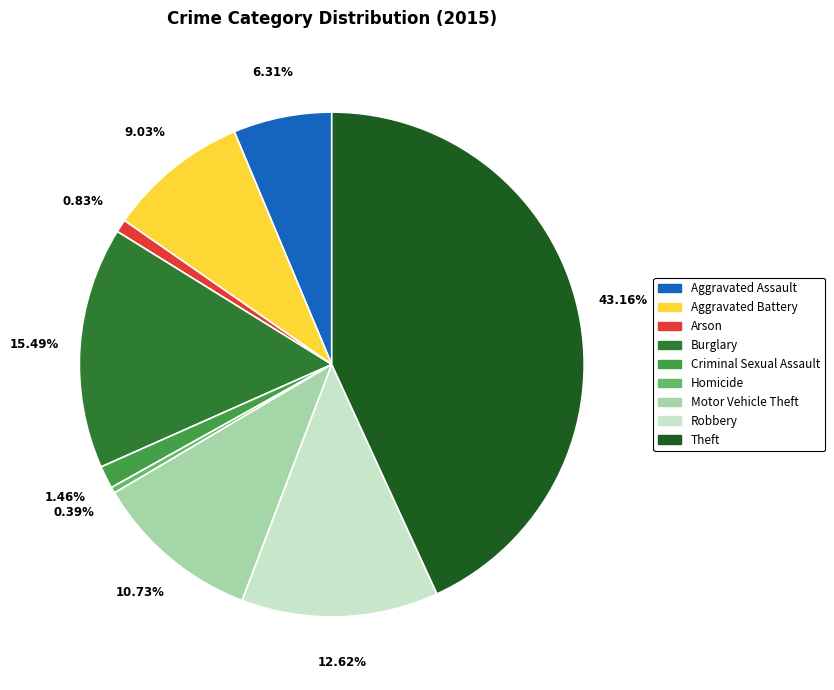

What is the largest slice in the pie chart?

Theft